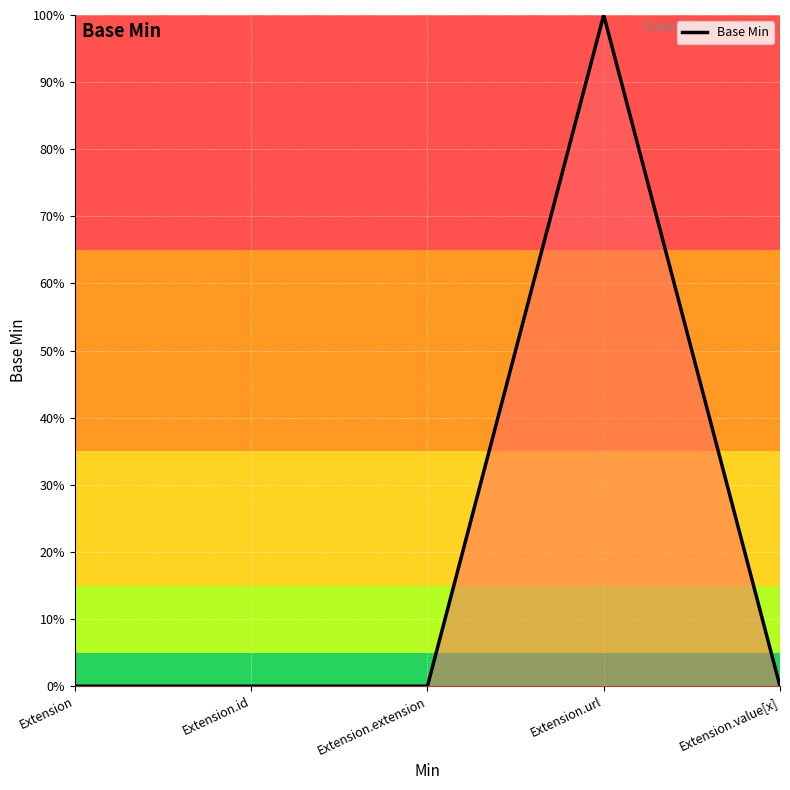

At which category does the chart reach its peak across all series?

Extension.url